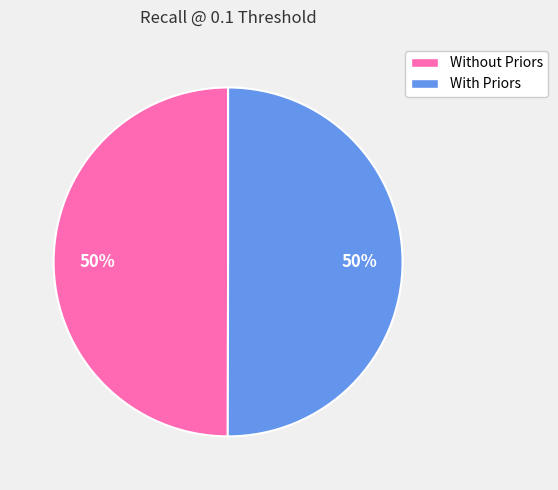

Is it true that With Priors is 50% of the pie?

True